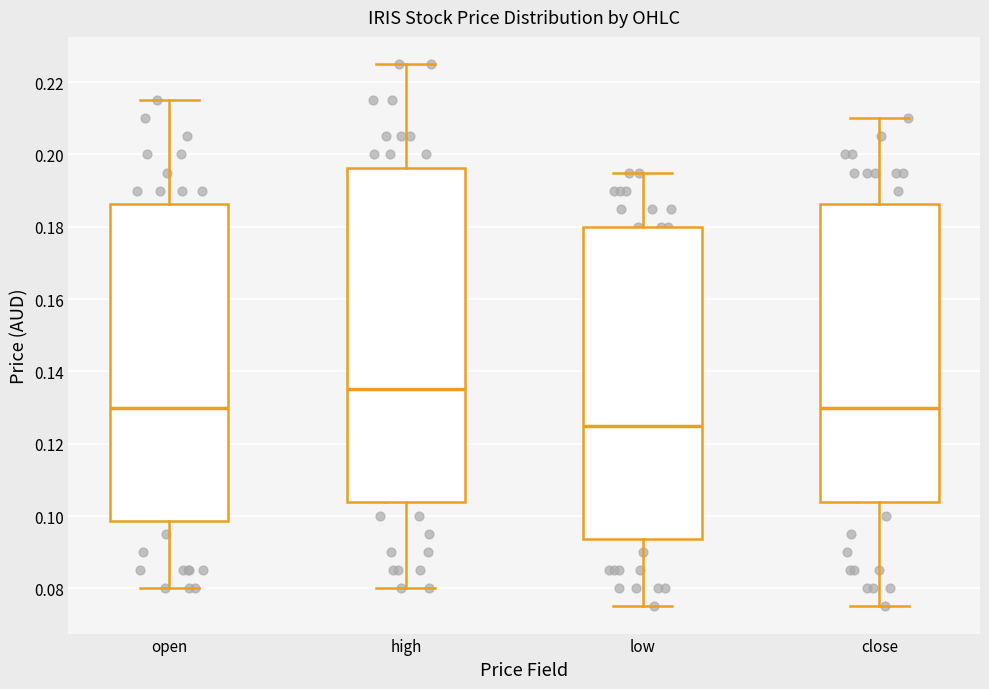

Comparing the boxes themselves (not the whiskers), which one is the tallest?

high